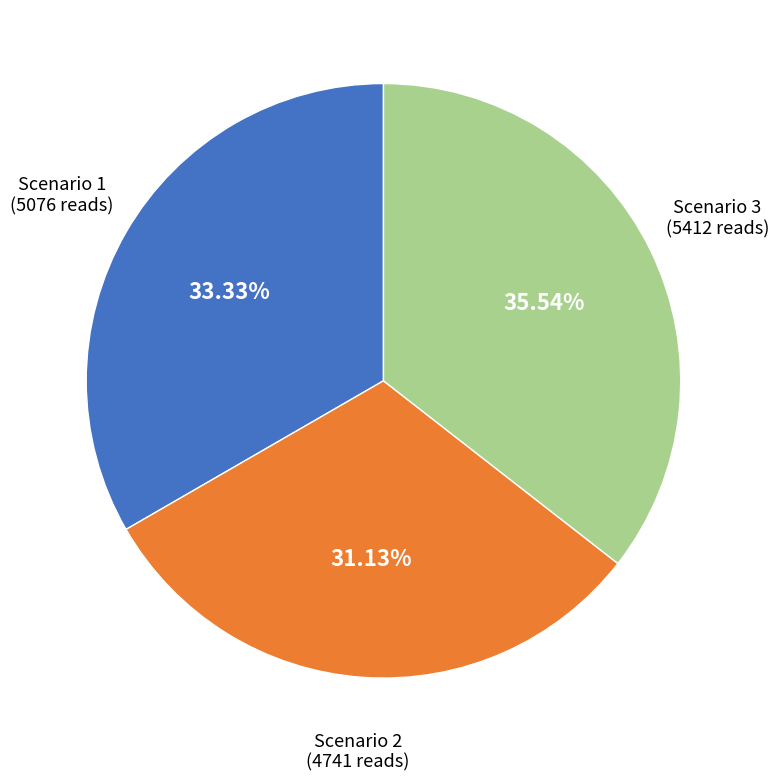

Which category has the biggest portion of the pie?

Scenario 3